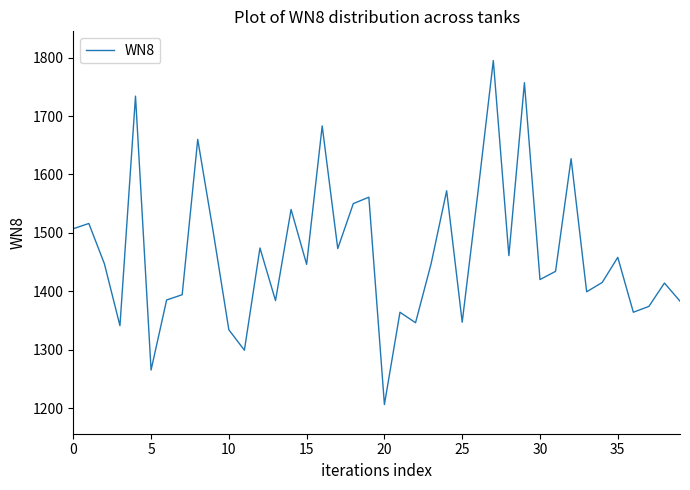

What is the maximum value shown in the chart?

1795